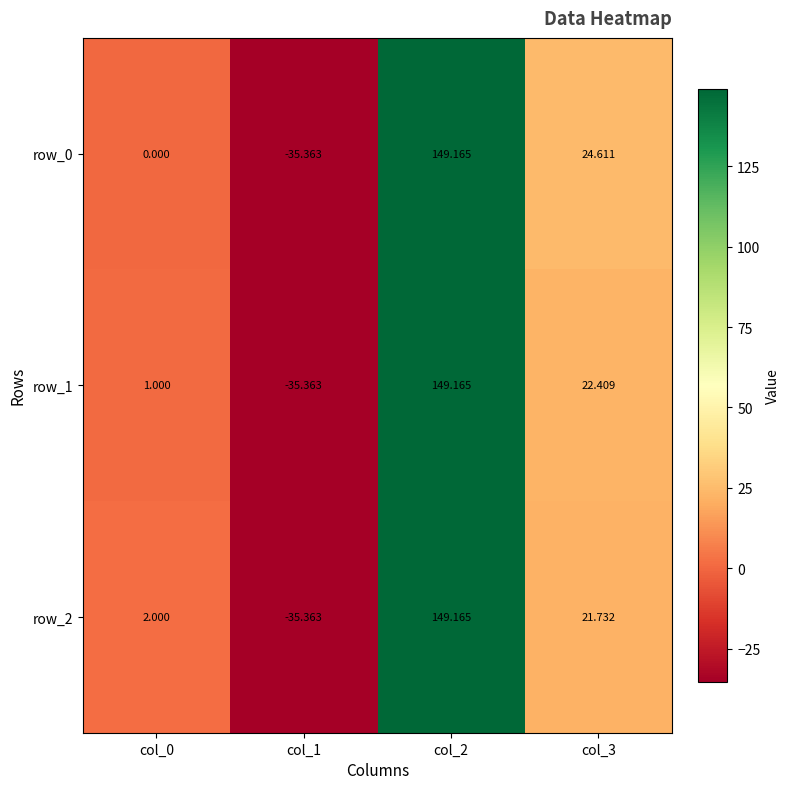

Which has a higher value, col_1 or col_0?

col_0